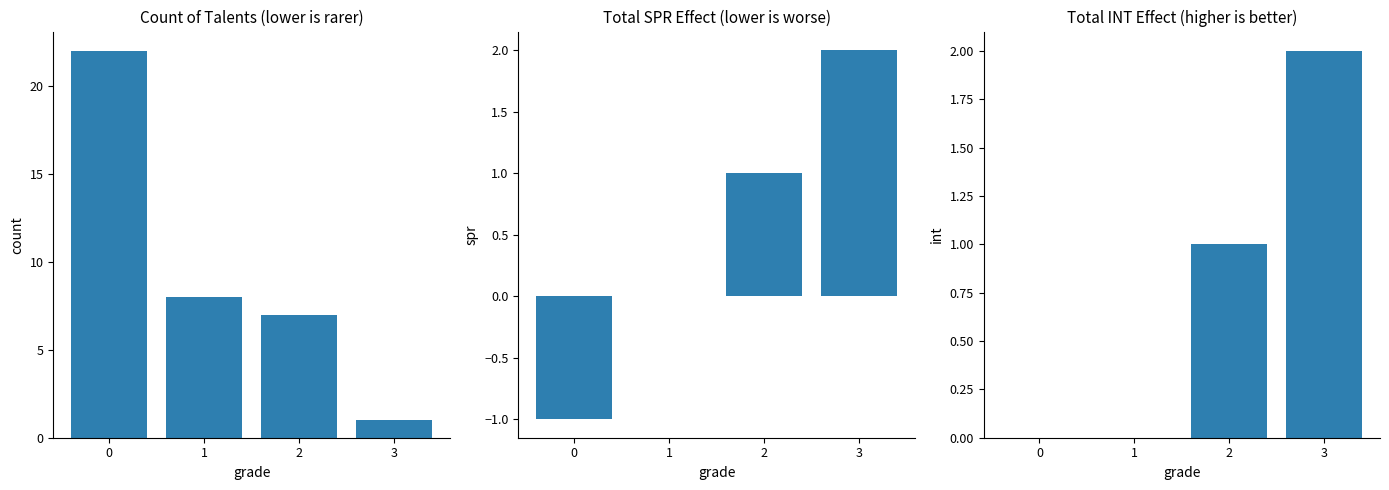

Rank the series at 2 from lowest to highest value.

spr, int, count